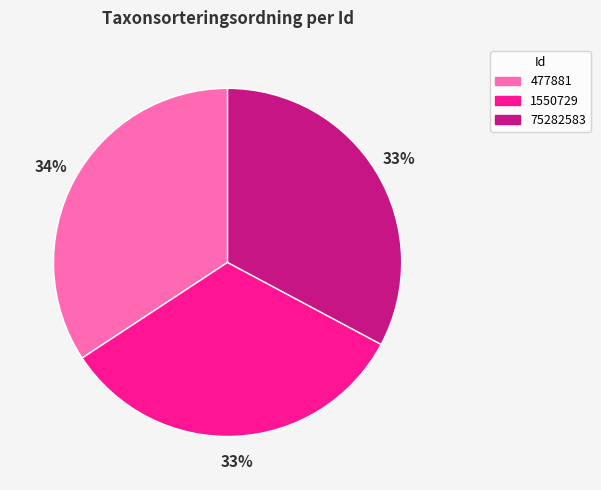

Do 1550729 and 477881 together represent more than half of the pie?

Yes